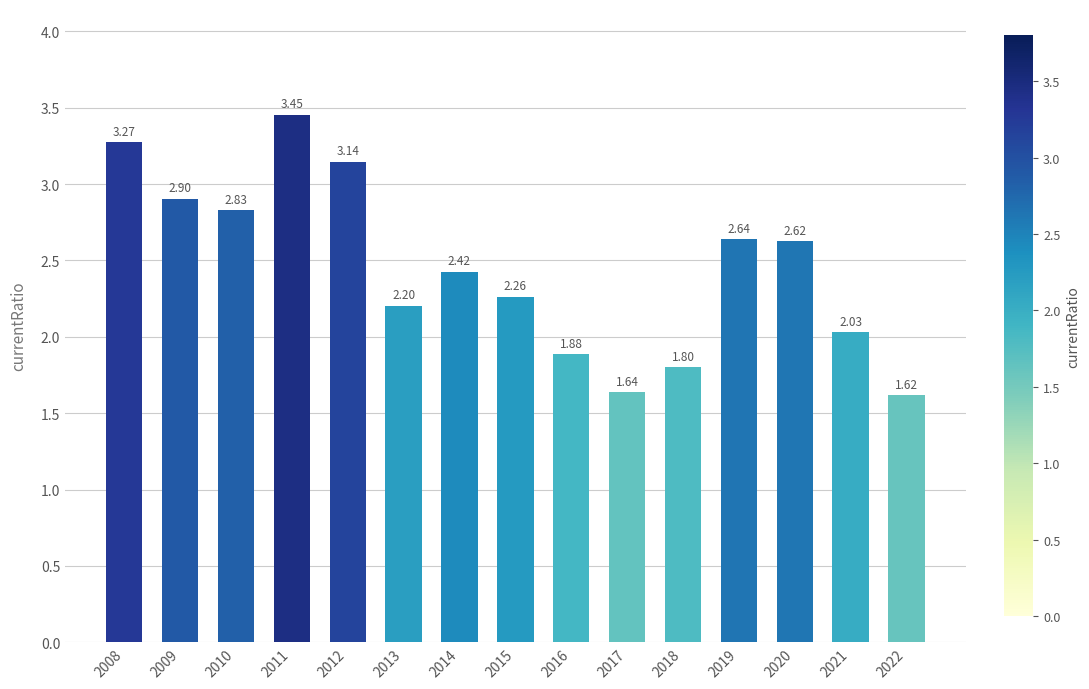

What is the difference between the maximum and minimum values?

1.8